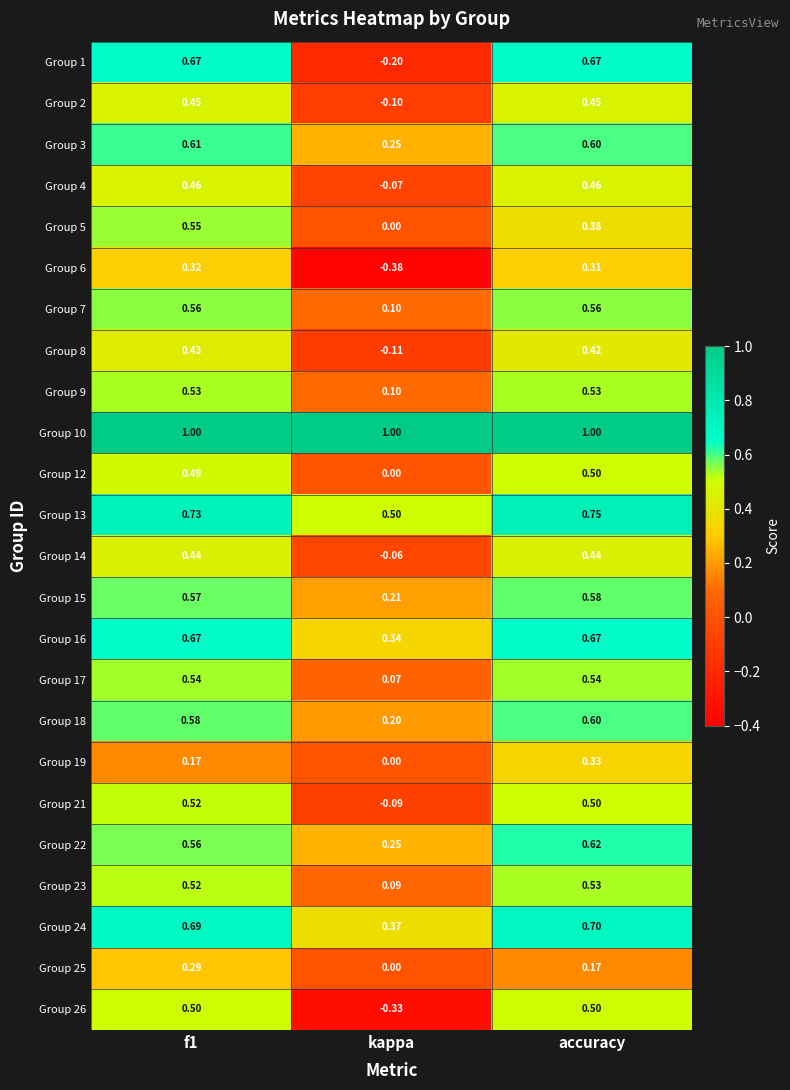

At which label is Group 22 closest to 0?

kappa